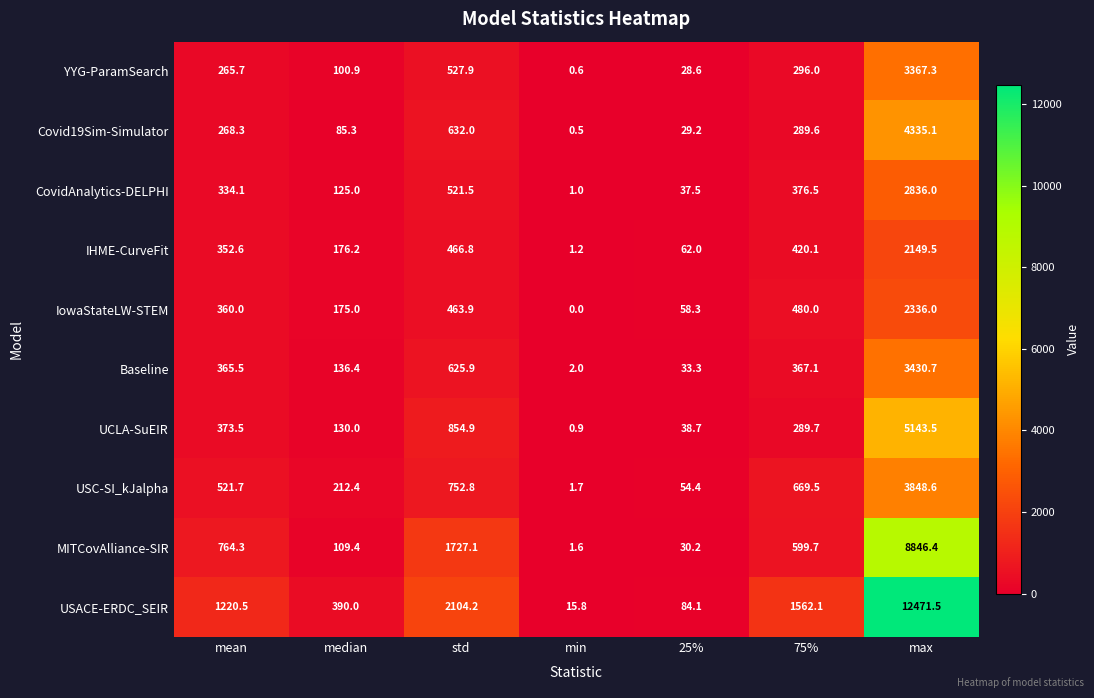

The value of MITCovAlliance-SIR at 75% is 801.8. True or false?

False